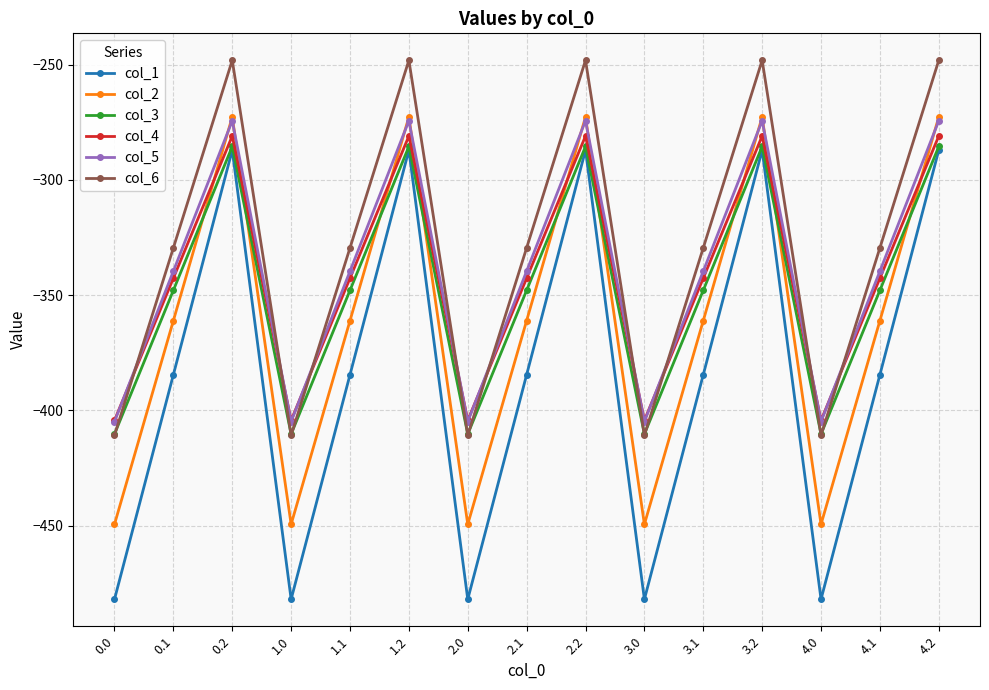

What is the sum of the col_4 values at 1.0 and 0.1?

-747.0